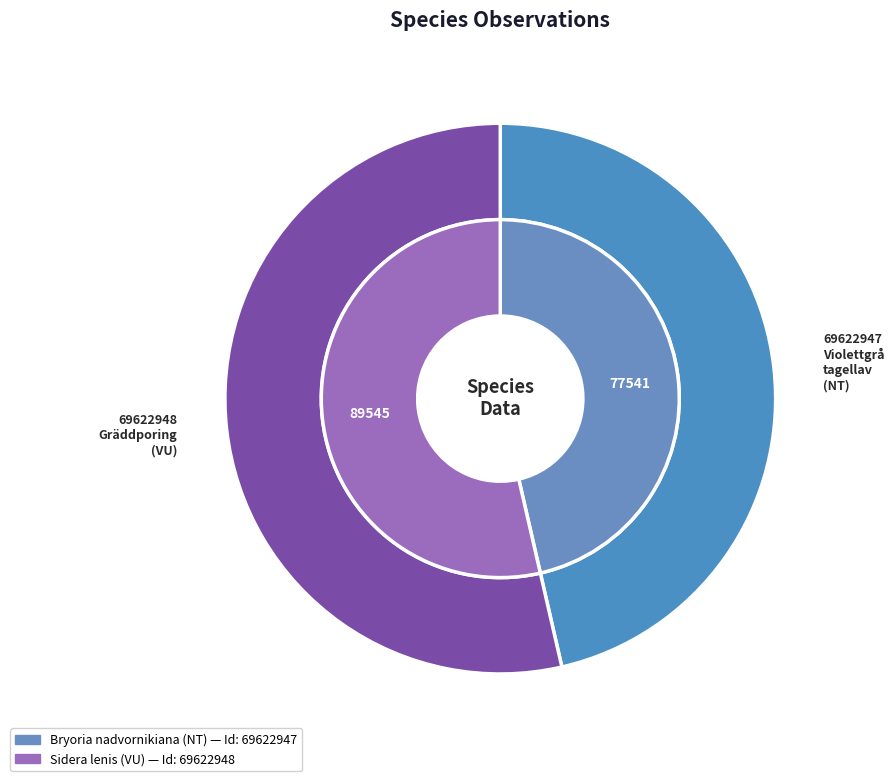

Between 69622948
Gräddporing
(VU) and 69622947
Violettgrå tagellav
(NT), which is larger?

69622948
Gräddporing
(VU)